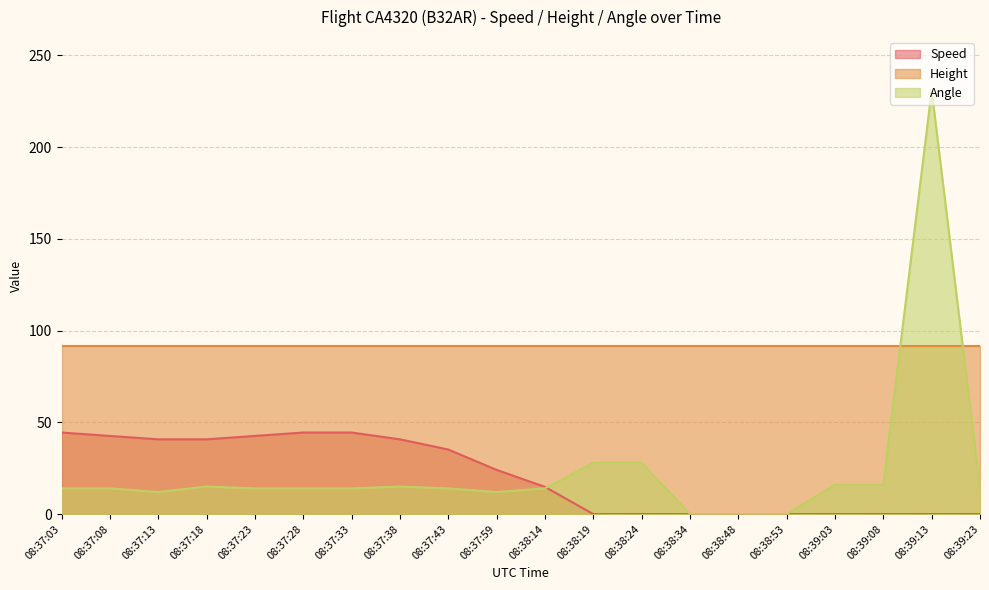

Is it true that Speed equals 72.7 at 08:37:38?

False